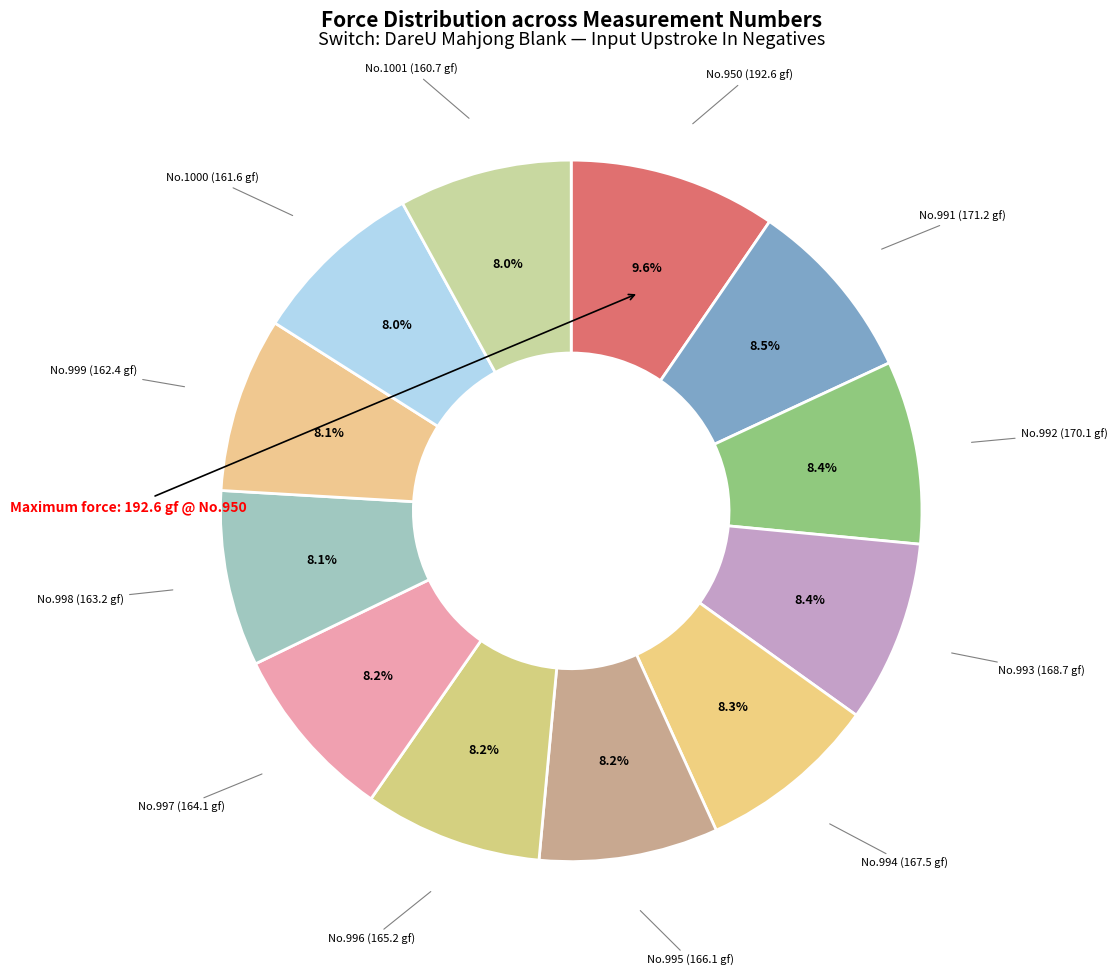

Count the number of slices in the pie.

12